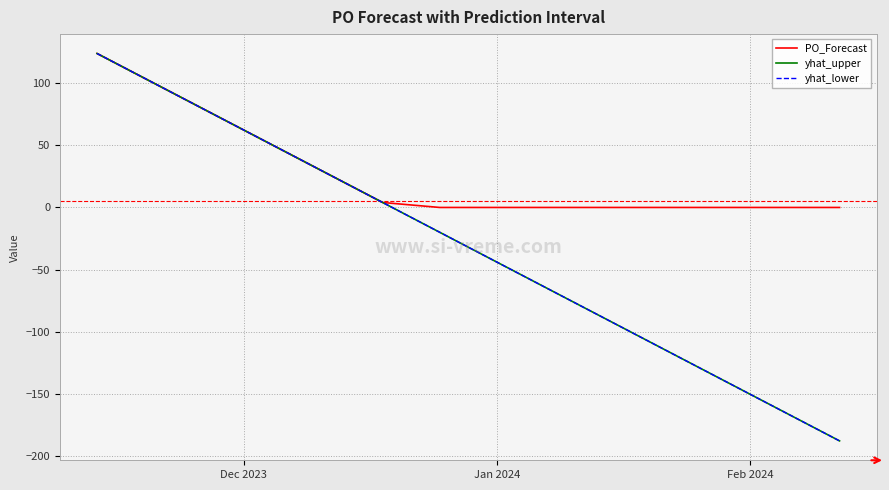

Which series has the largest total across all categories?

PO_Forecast